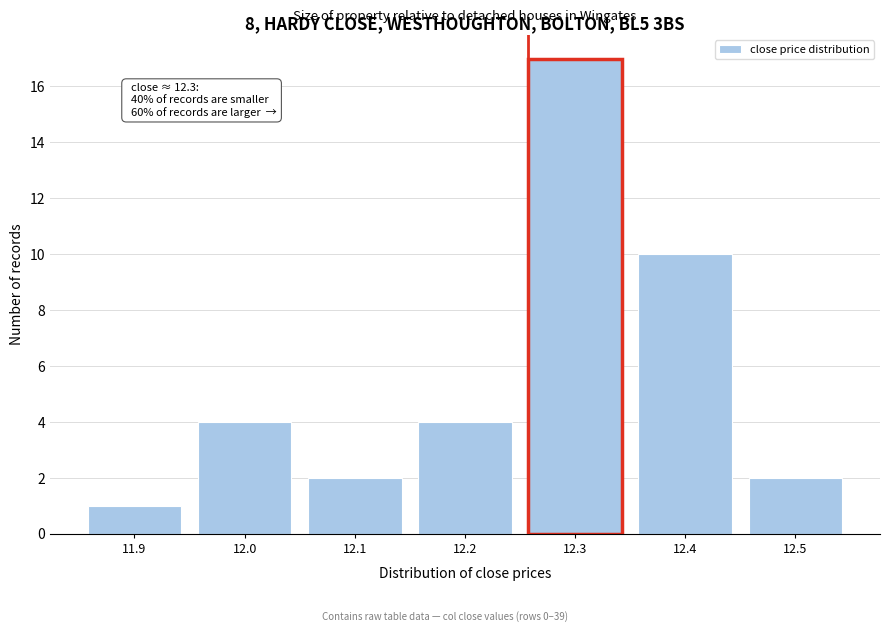

Over which range of the x-axis is the bar tallest?

12.25 to 12.35